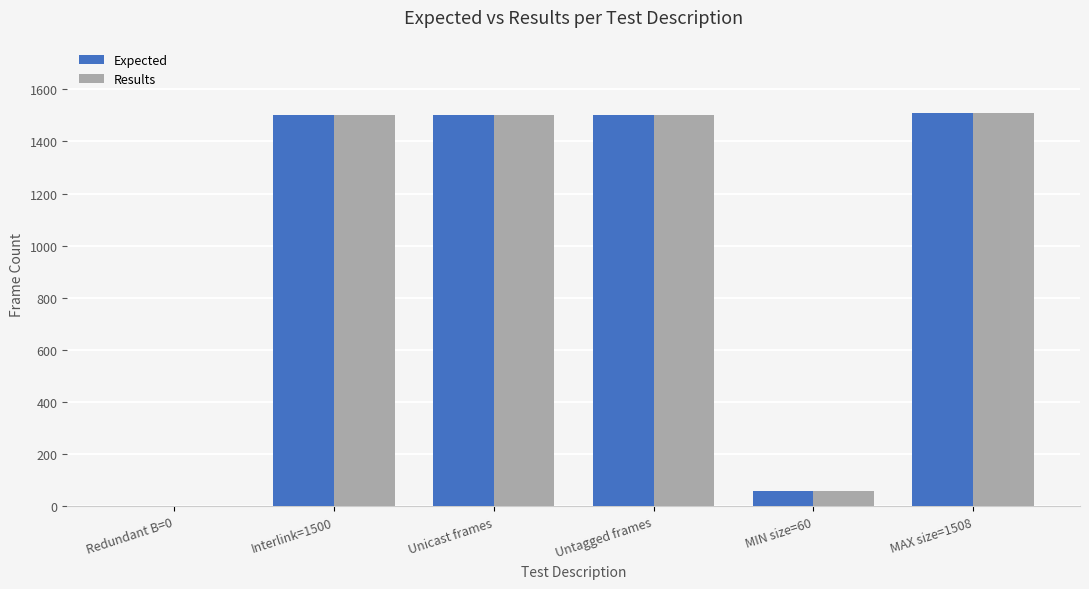

Read the Expected value at Untagged frames.

1500